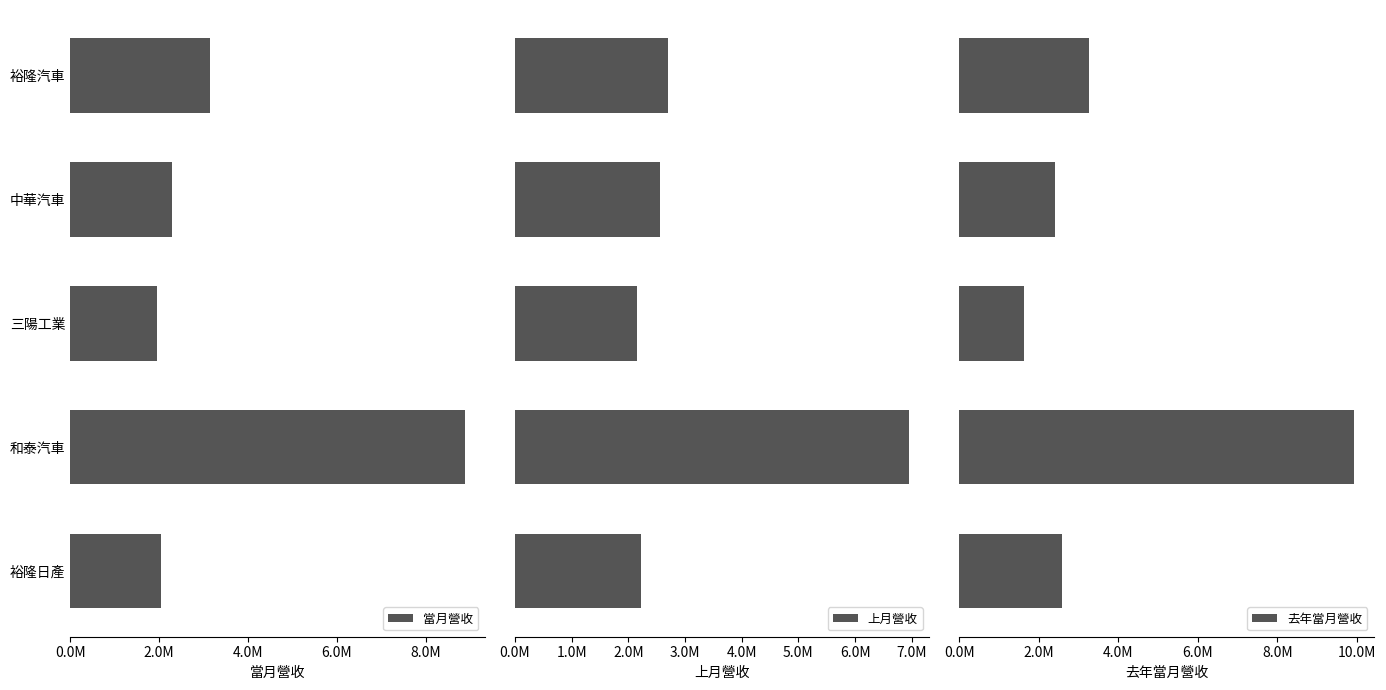

Reading right to left, extract all data points from this chart.

當月營收: 2042972	8881401	1960798	2278607	3142605
上月營收: 2217324	6955551	2157003	2559149	2694391
去年當月營收: 2588179	9919645	1628248	2417499	3252497